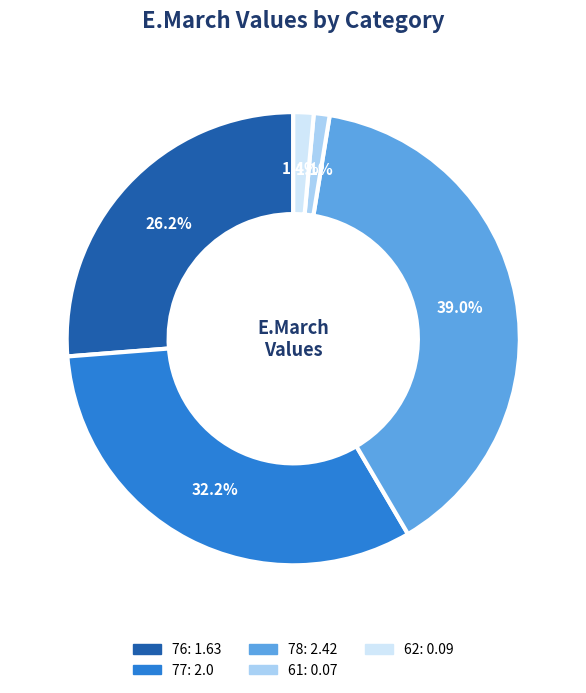

Is the sum of 76 and 61 greater than half?

No